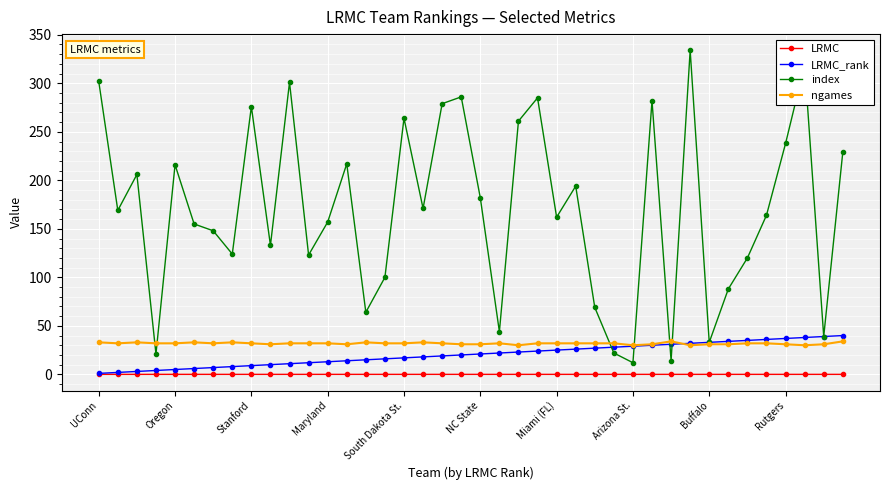

True or false: index and LRMC intersect in this chart.

False